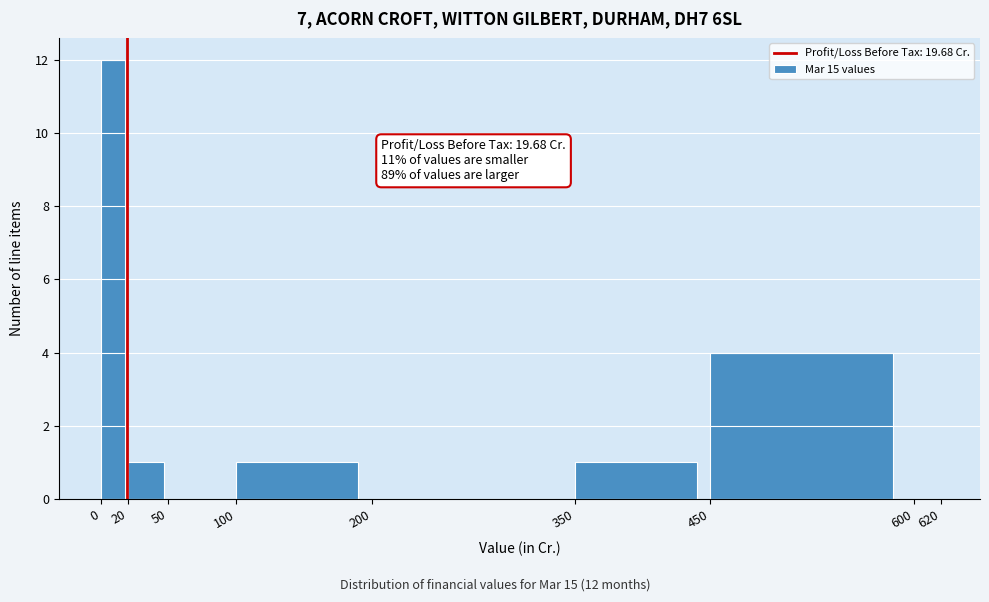

Which range on the x-axis has the tallest bar?

0 to 20